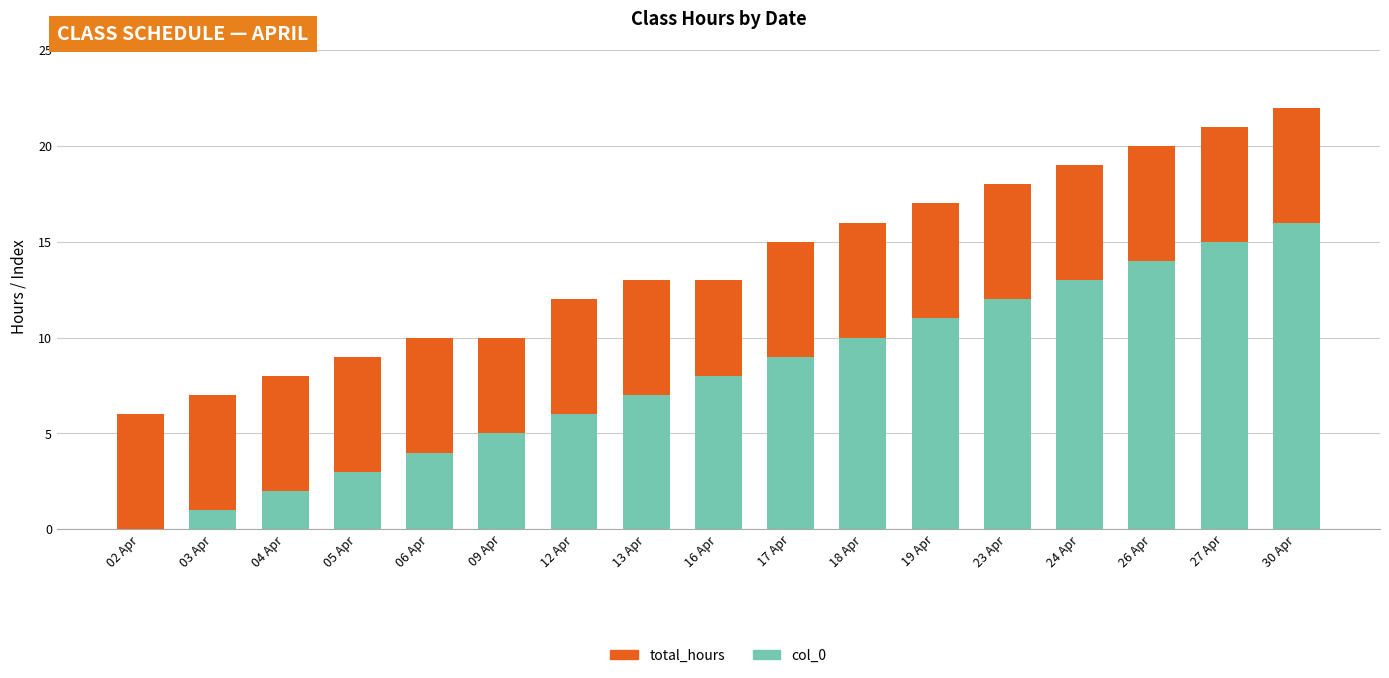

What is the total value across all series at 17 Apr?

15